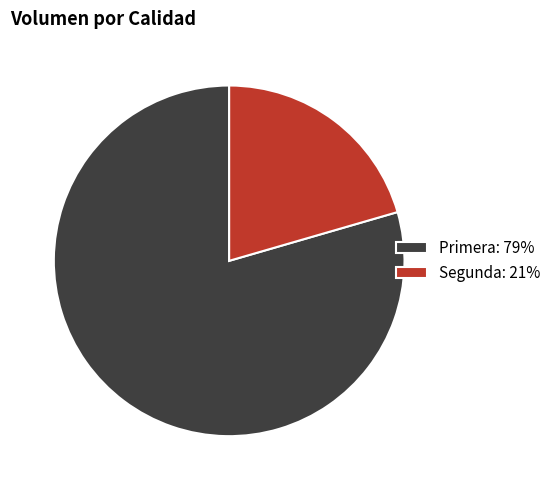

Is it true that Segunda is 21% of the pie?

True